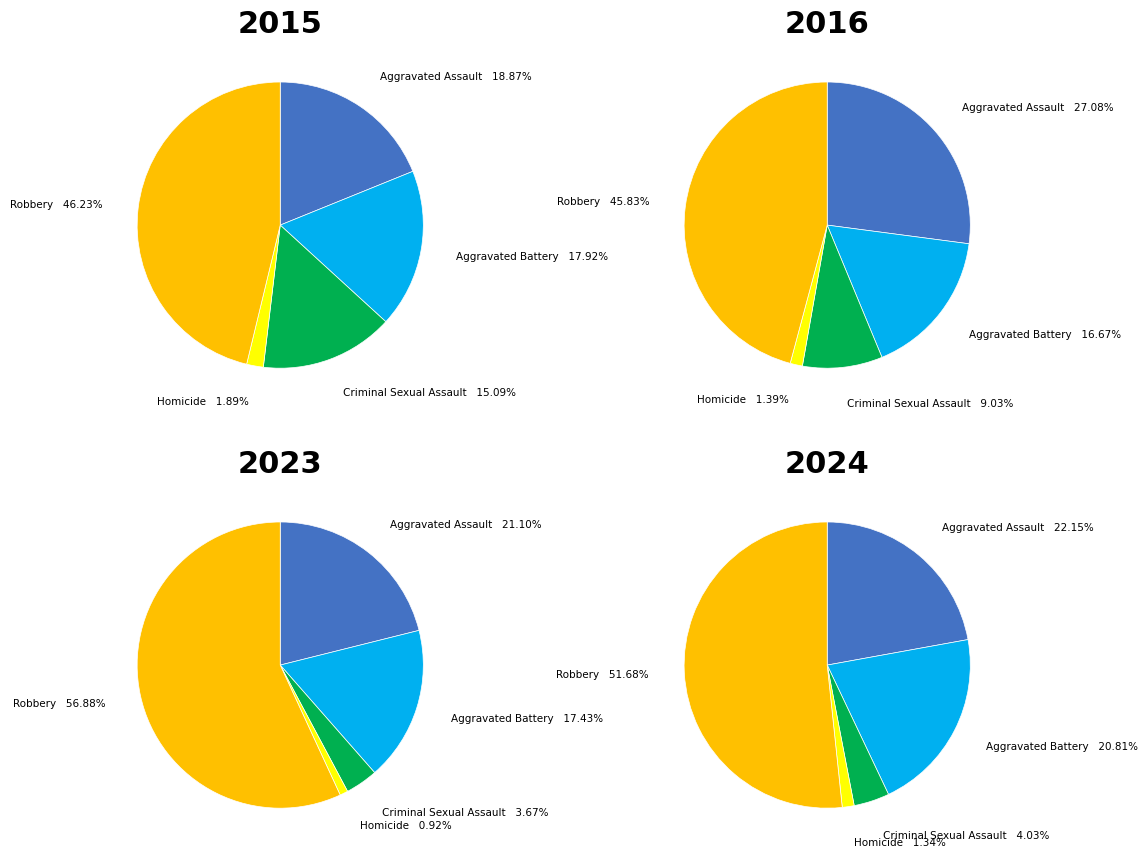

What is the ratio of the value at Robbery to the value at Criminal Sexual Assault?

3.1